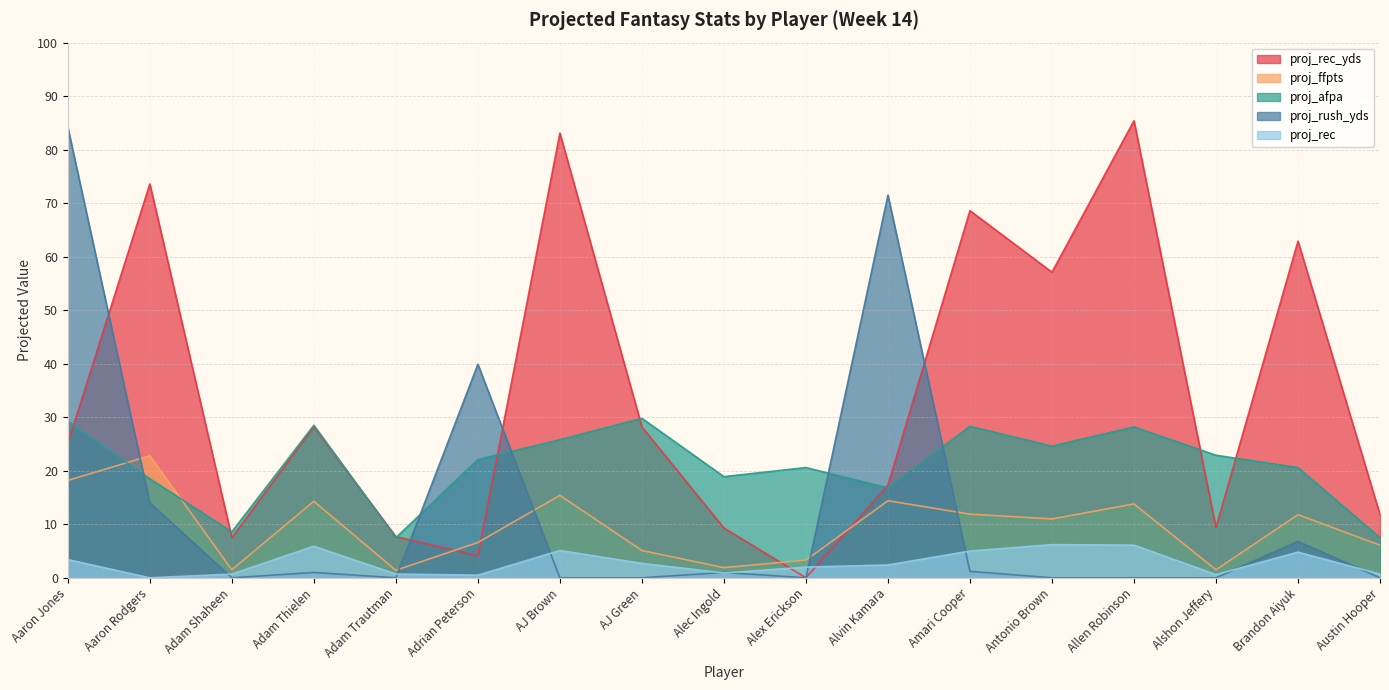

What is the sum of the proj_rec values at Adrian Peterson and Amari Cooper?

5.5